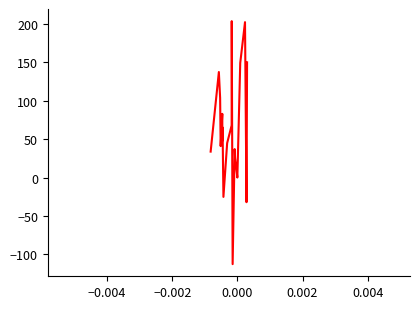

What is the maximum value shown in the chart?

203.3